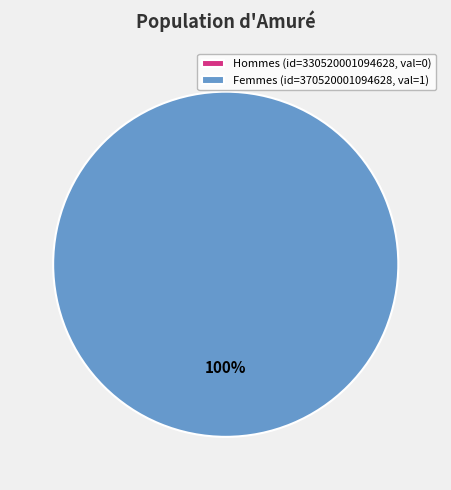

Is it true that 330520001094628 is 1% of the pie?

False